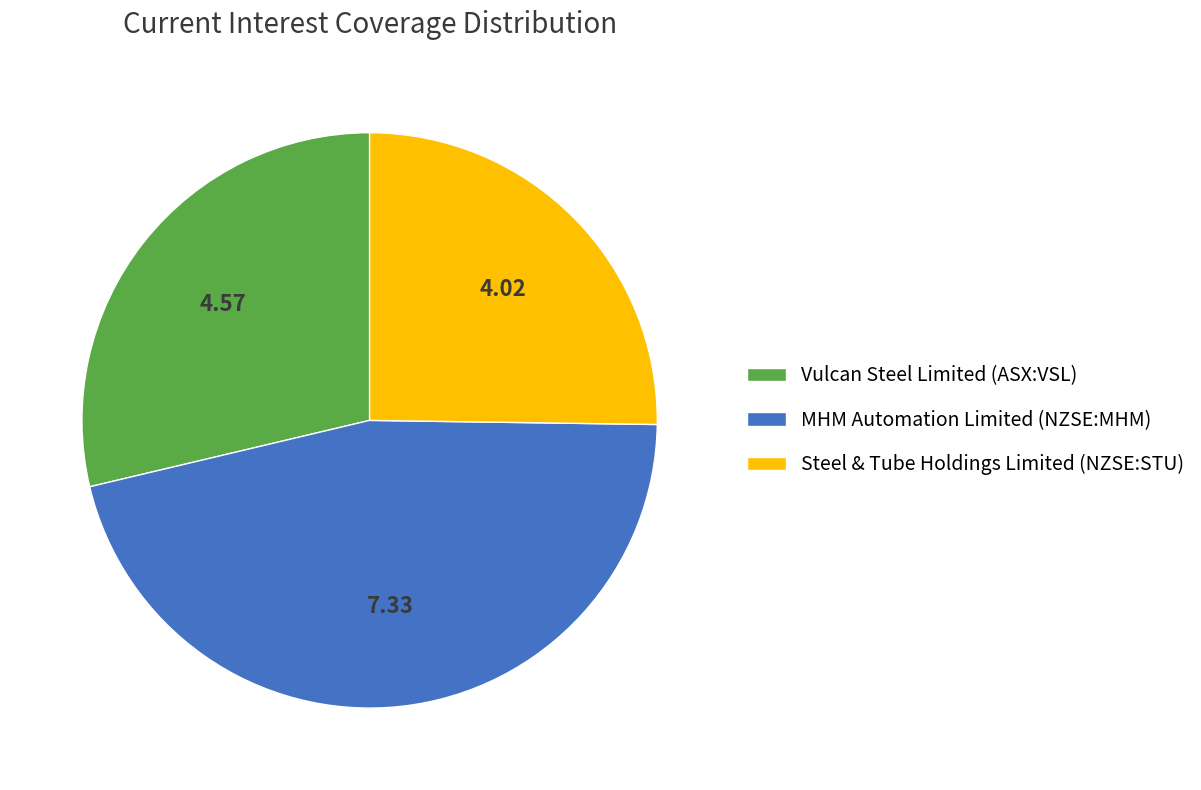

Does Vulcan Steel Limited (ASX:VSL) account for over 50% of the chart?

No